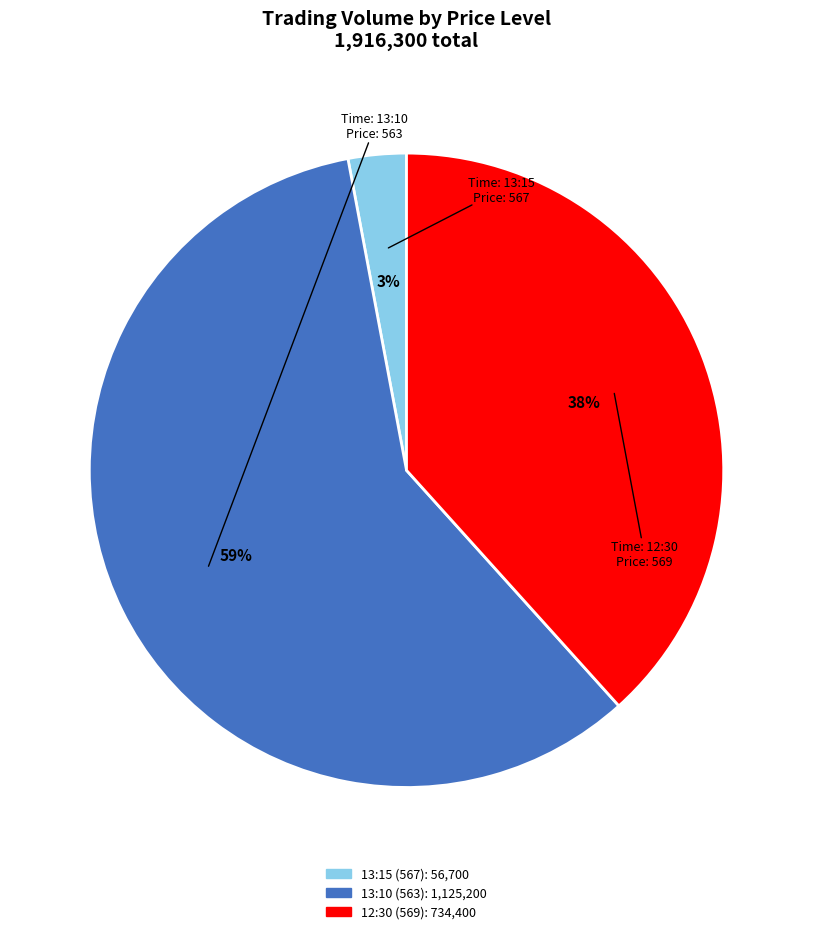

Rank the categories by value from highest to lowest.

13:10 (563), 12:30 (569), 13:15 (567)